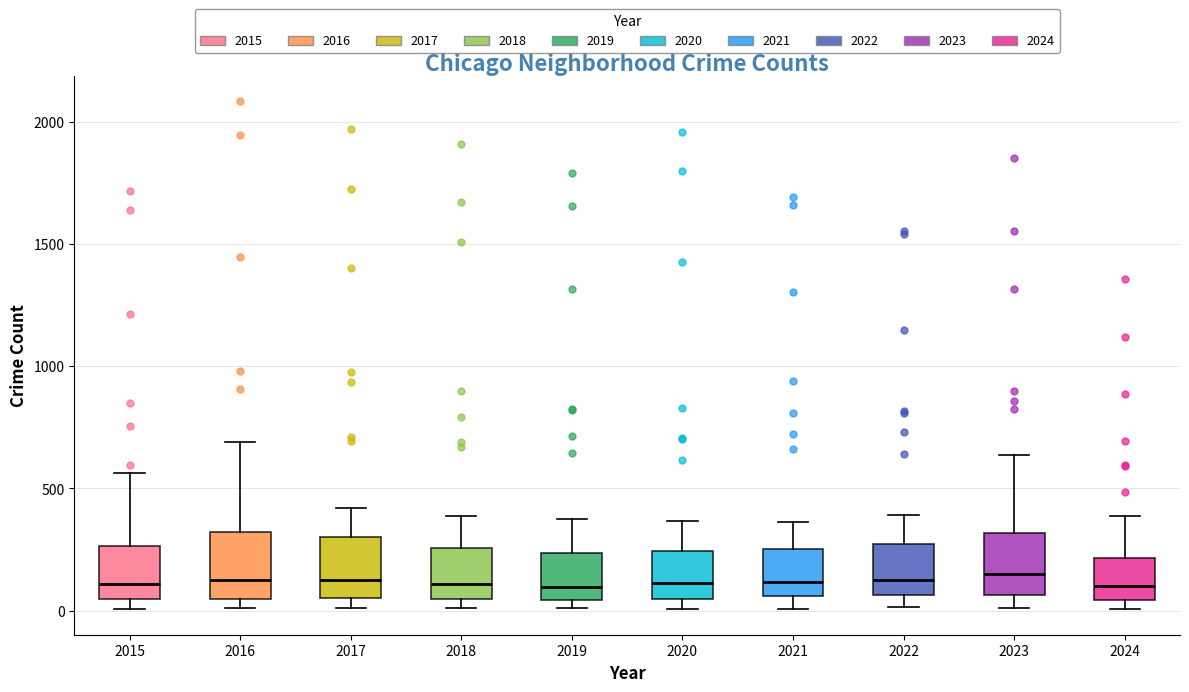

Reading left to right, read every box against the y-axis: the position of its median line, the range the box covers, and the ends of its whiskers. The values are not printed on the chart, so give them approximately, as read against the axis.

2015: median 100, box 50 to 250, whiskers 0 to 550
2016: median 150, box 50 to 300, whiskers 0 to 700
2017: median 100, box 50 to 300, whiskers 0 to 400
2018: median 100, box 50 to 250, whiskers 0 to 400
2019: median 100, box 50 to 250, whiskers 0 to 400
2020: median 100, box 50 to 250, whiskers 0 to 350
2021: median 100, box 50 to 250, whiskers 0 to 350
2022: median 100, box 50 to 250, whiskers 0 to 400
2023: median 150, box 50 to 300, whiskers 0 to 650
2024: median 100, box 50 to 200, whiskers 0 to 400